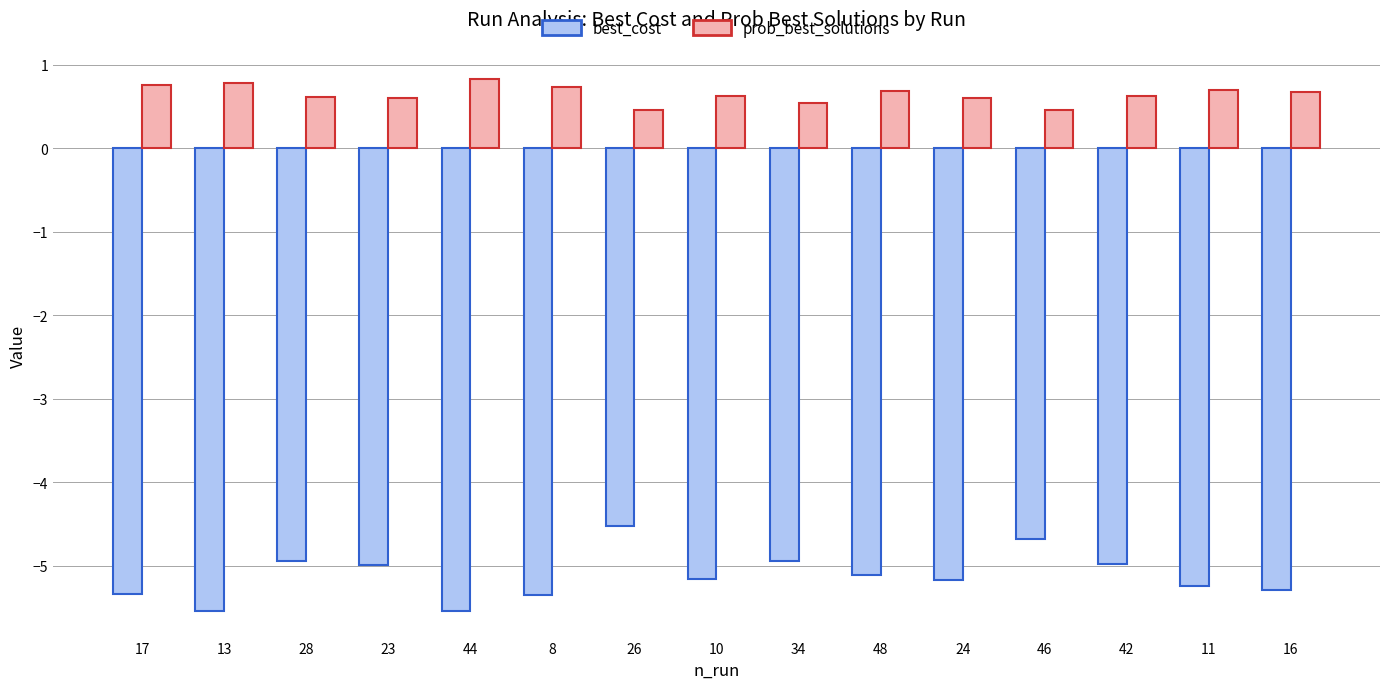

What position from the left is 48?

10